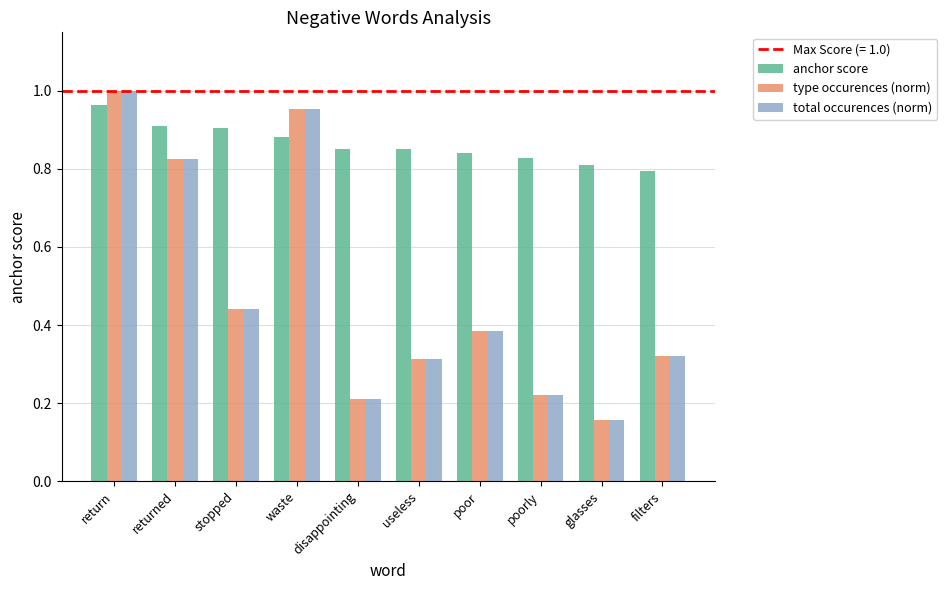

Is the value of type occurences (norm) at returned greater than the value of anchor score at waste?

No